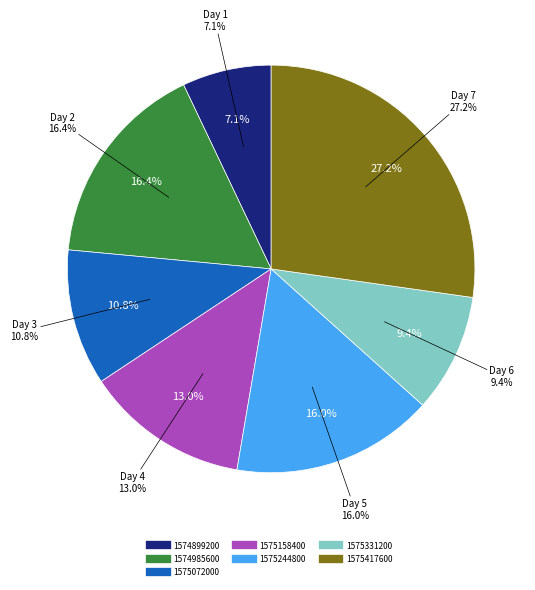

True or false: 1574899200 accounts for 19% of the total.

False